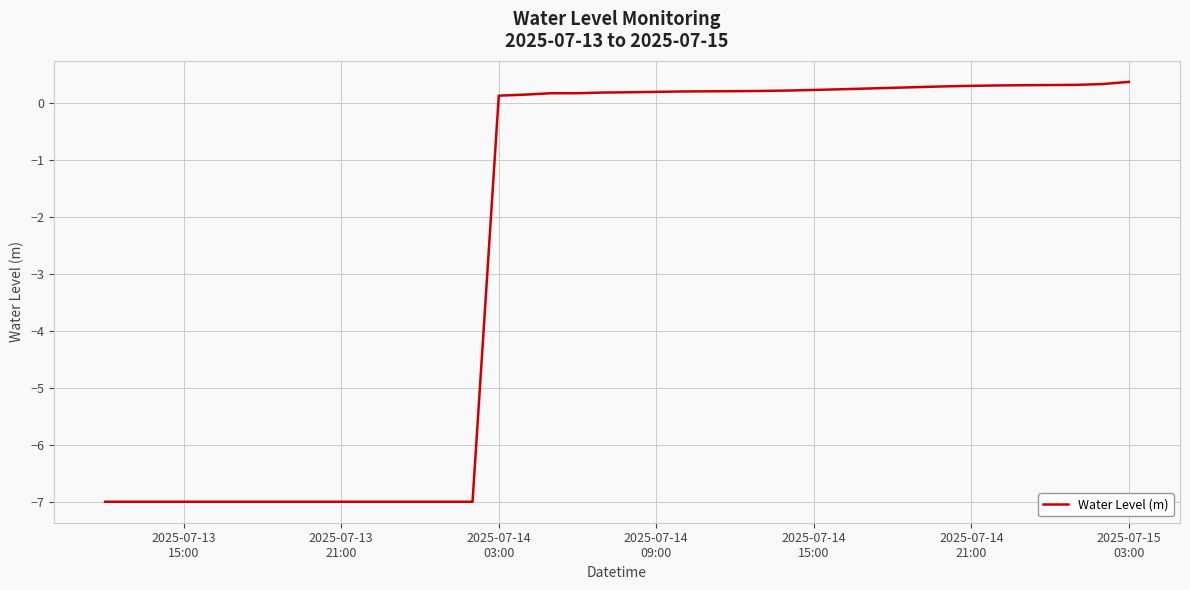

What is the sum of all values?

-99.0